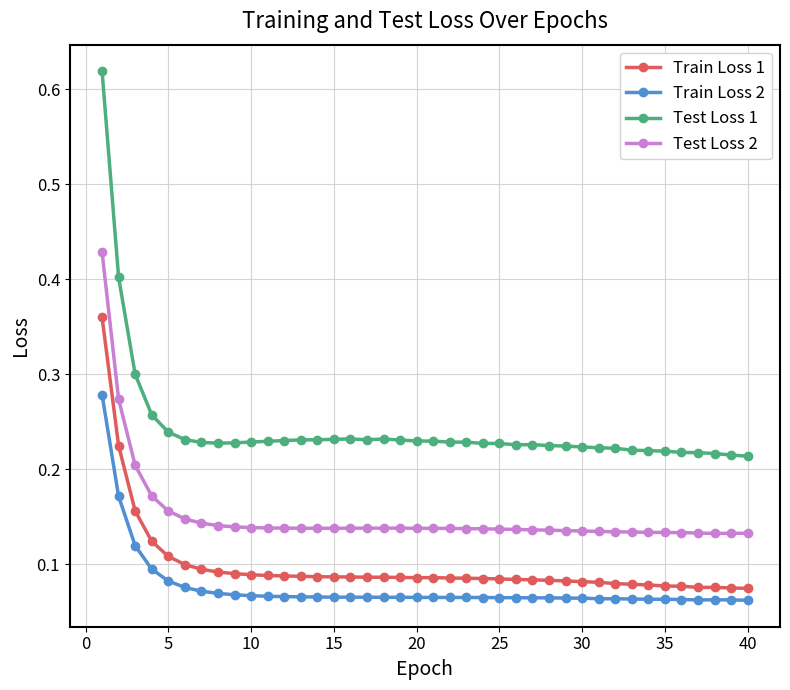

Rank the series by their maximum value, from lowest to highest.

Train Loss 2, Train Loss 1, Test Loss 2, Test Loss 1